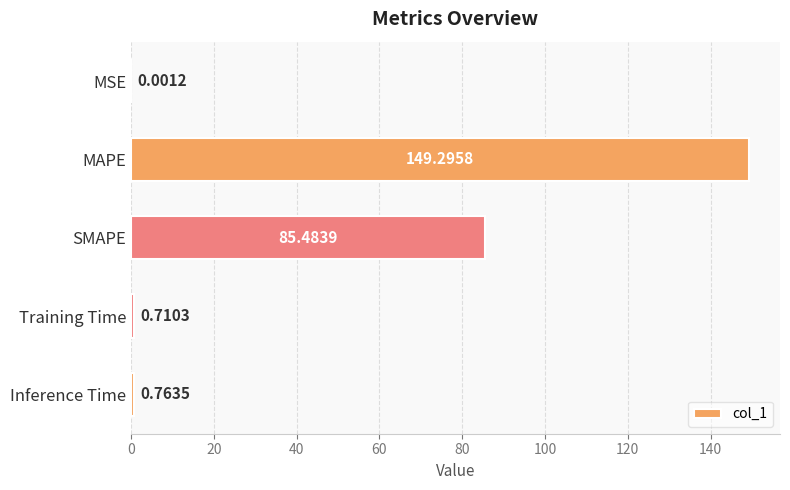

Which label corresponds to the largest value in the chart?

MAPE